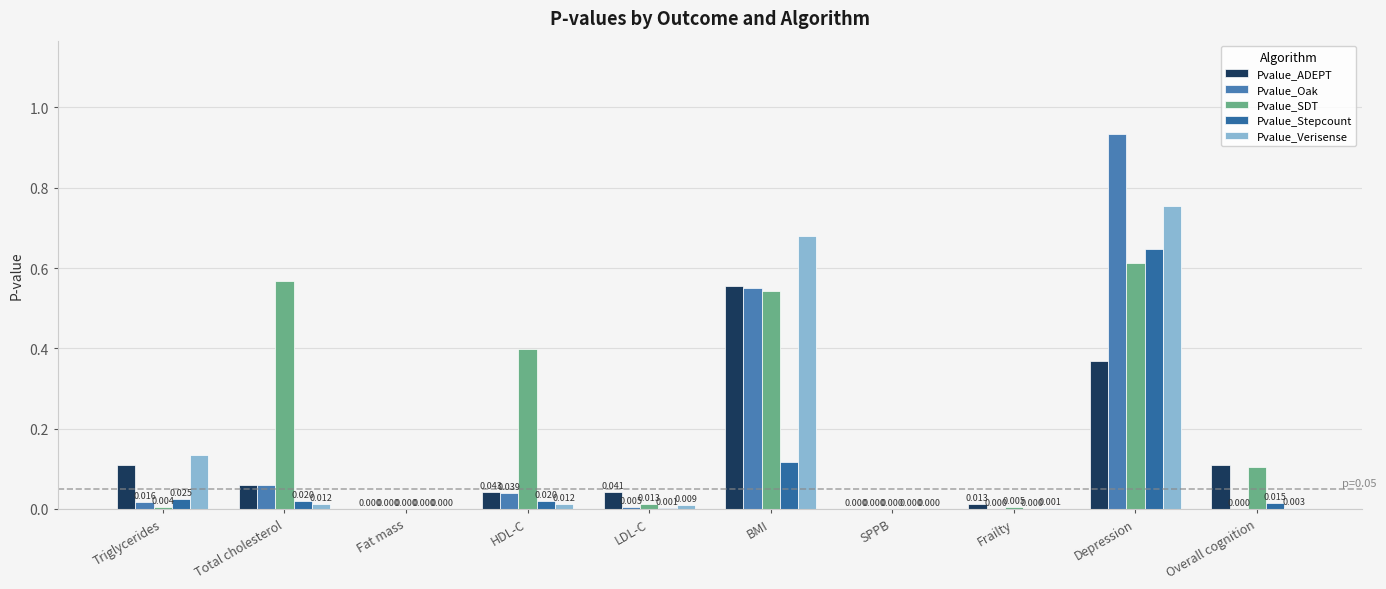

At which label does Pvalue_Oak reach its peak?

Depression